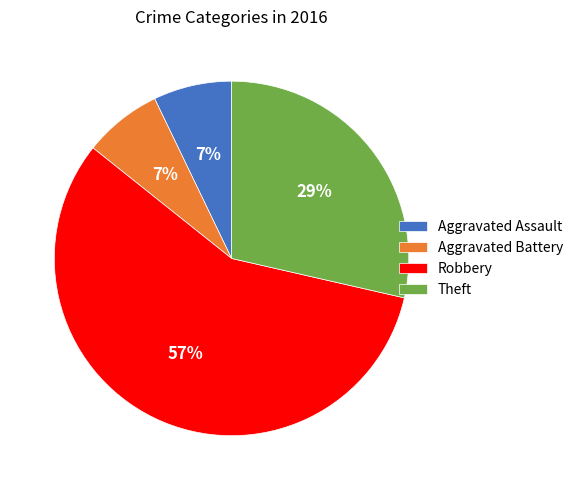

Does Robbery account for over 50% of the chart?

Yes